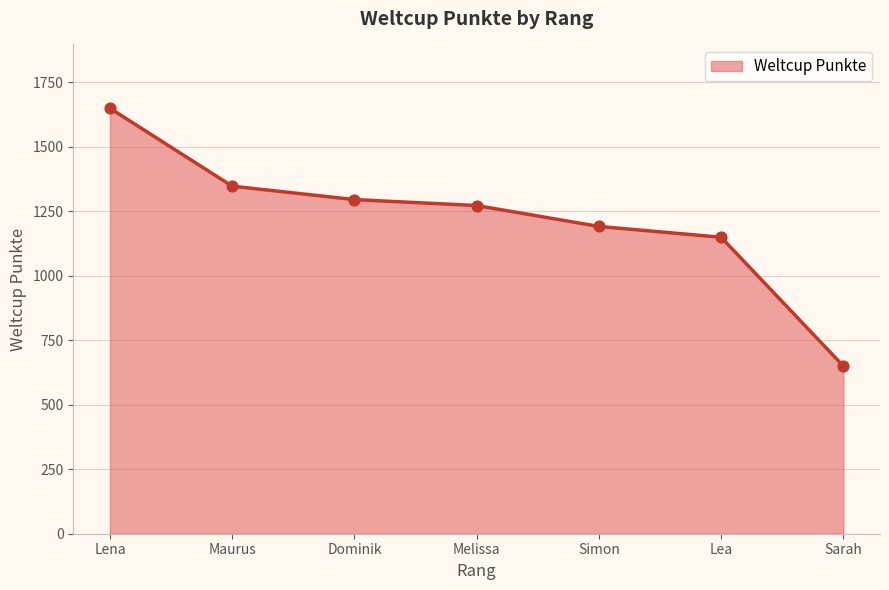

What is the ratio of the value at Lea to the value at Sarah?

1.8